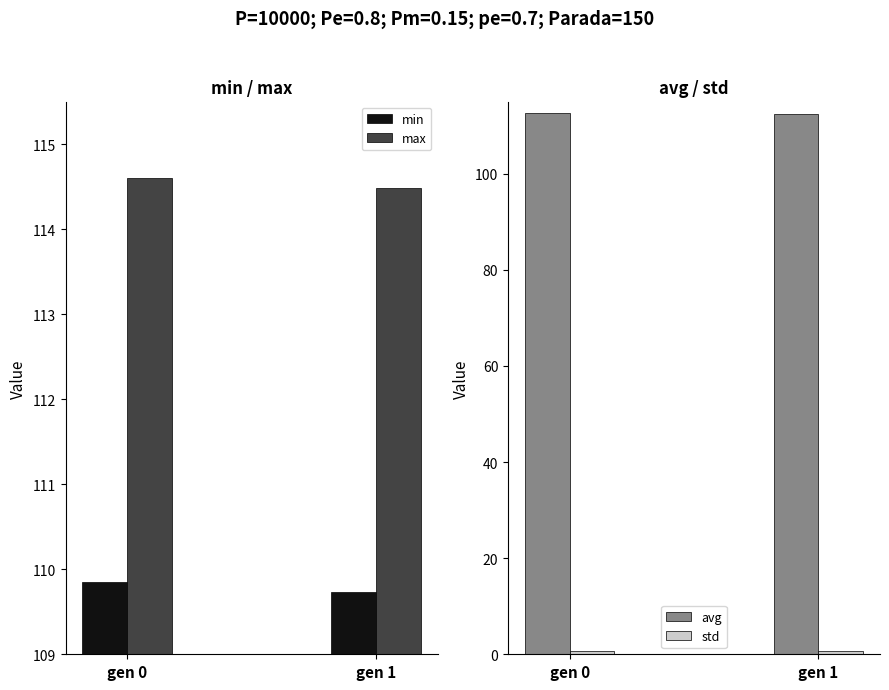

Which category has the lowest value in the min series?

gen 1